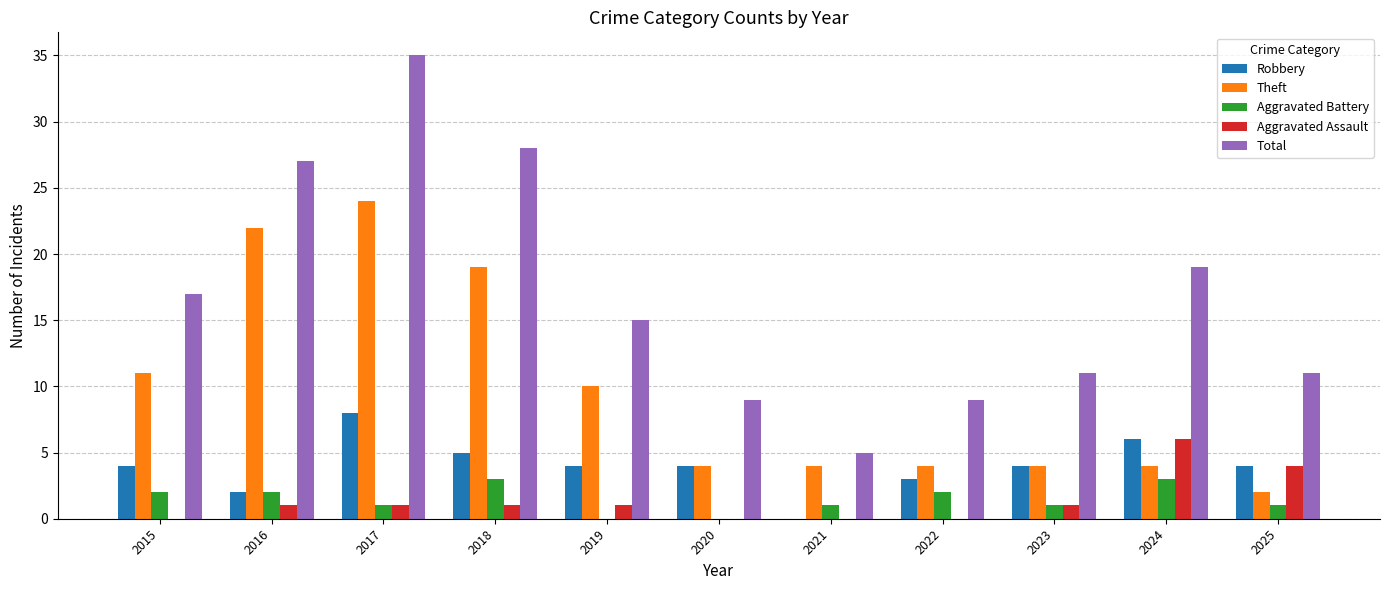

What is the difference between the Aggravated Battery values at 2017 and 2024?

2